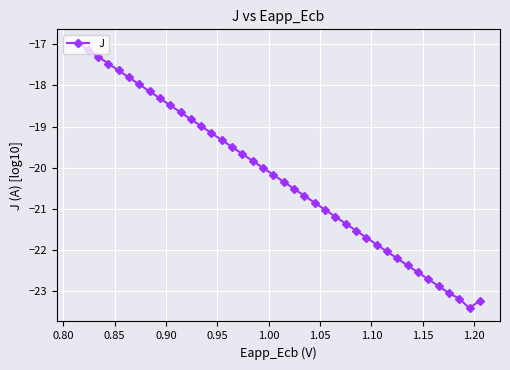

How many data points does each series have?

40